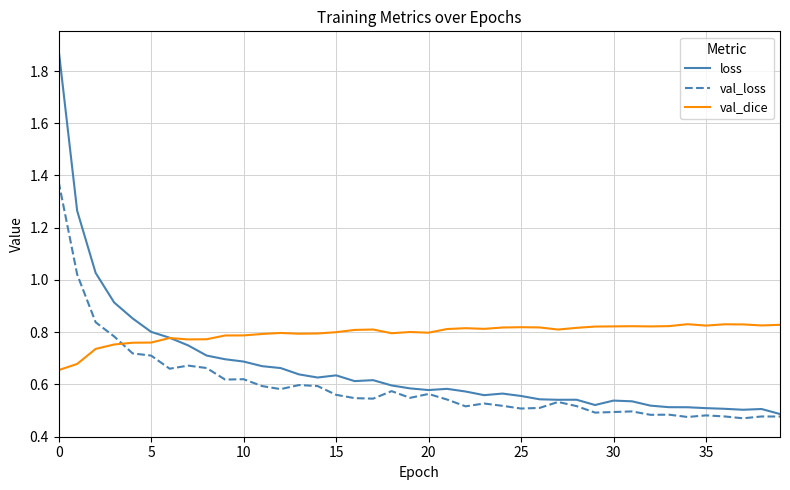

Which series has the widest spread of values?

loss